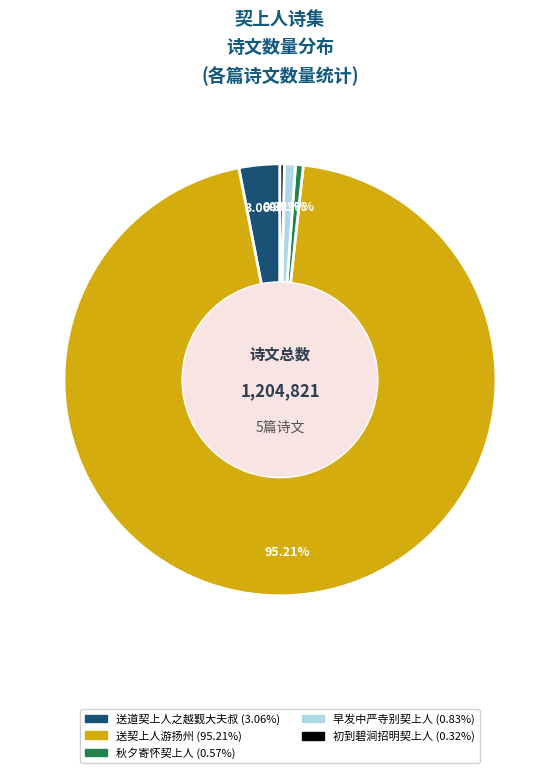

Does any single category account for the majority?

Yes